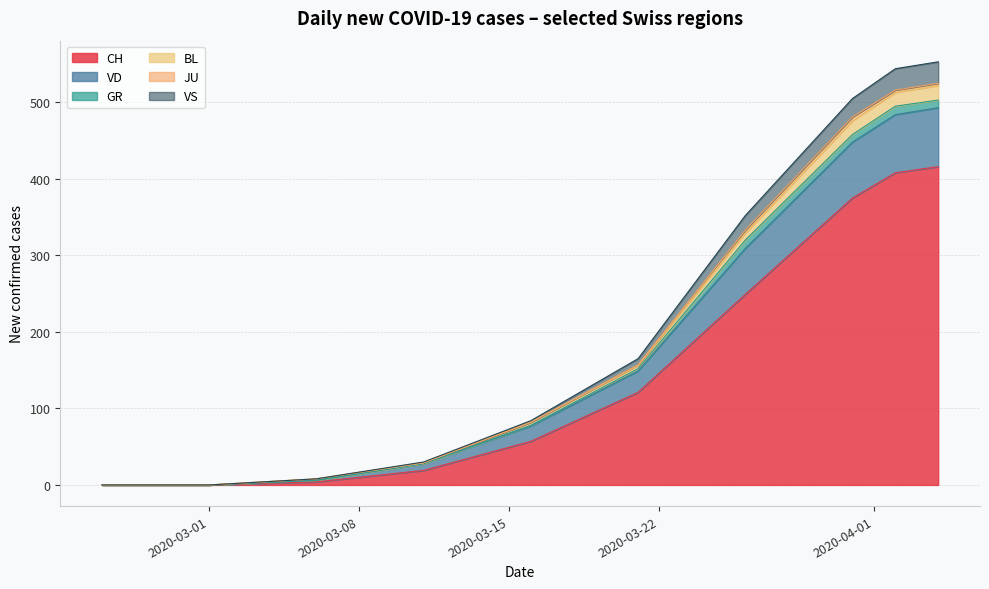

What is the highest value of the CH series?

416